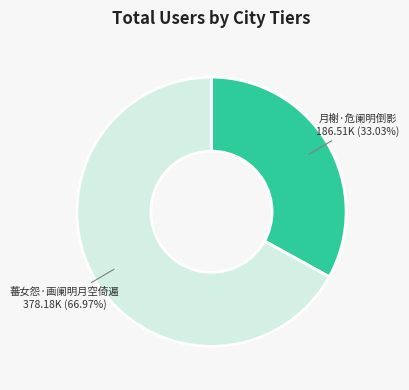

How many slices are in this pie chart?

2